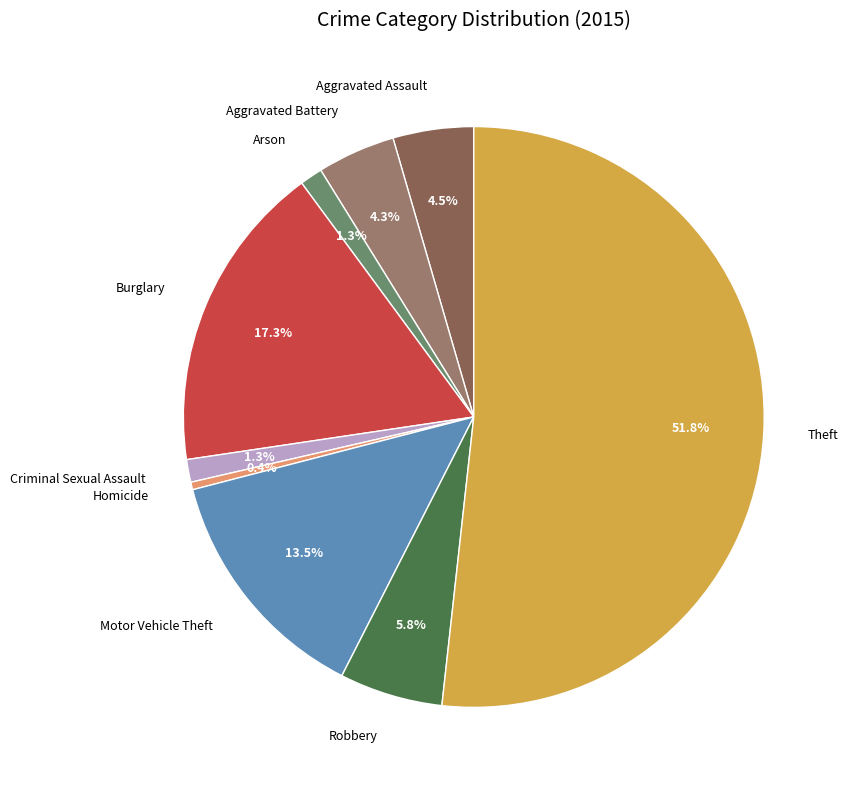

Approximately how many times larger is the value at Motor Vehicle Theft compared to Robbery?

2.3